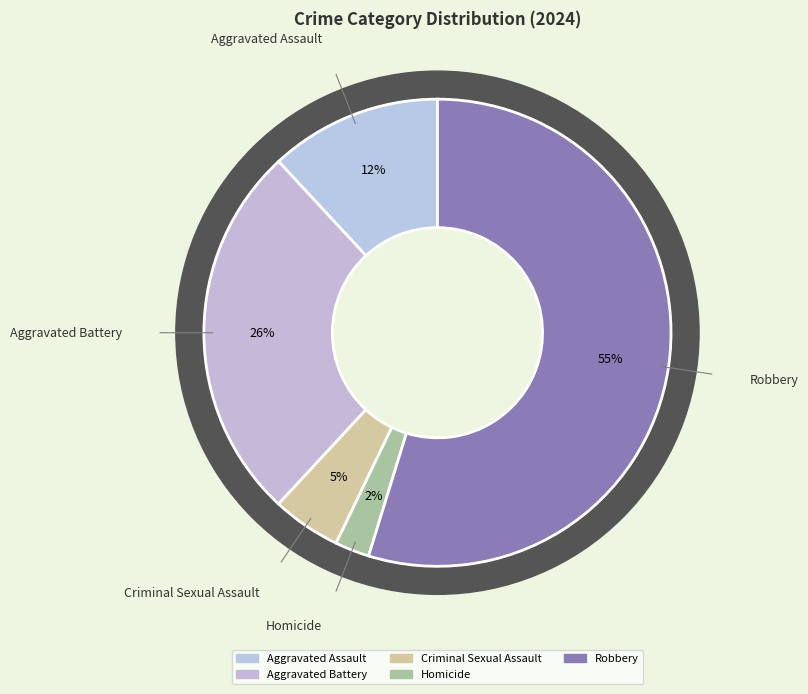

The Aggravated Battery slice represents 39% of the pie. True or false?

False